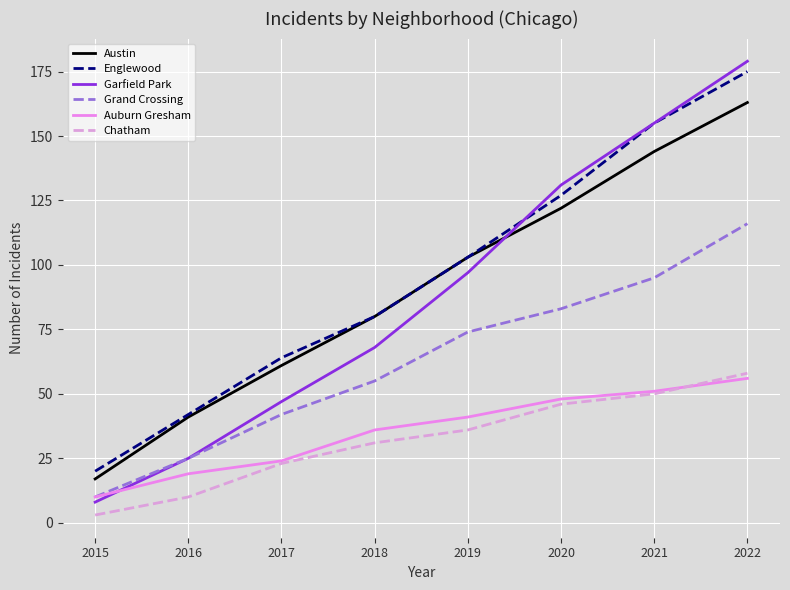

At how many categories does at least one series exceed 3?

8